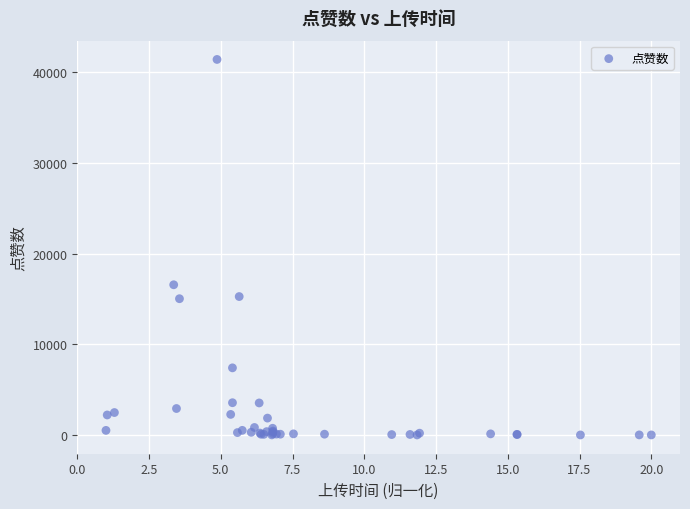

What Y value in the scatter plot is closest to 20719?

16574